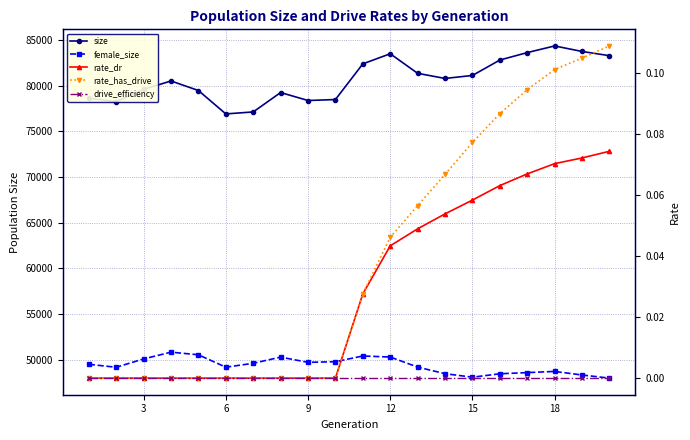

How many series are shown in this chart?

5